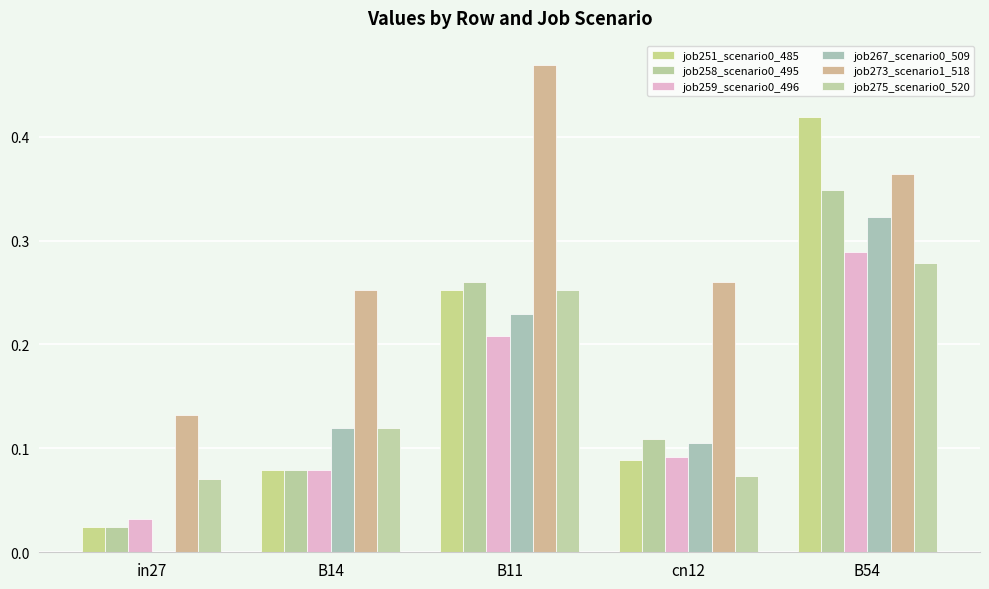

What is the label of the 5th bar from the right?

in27